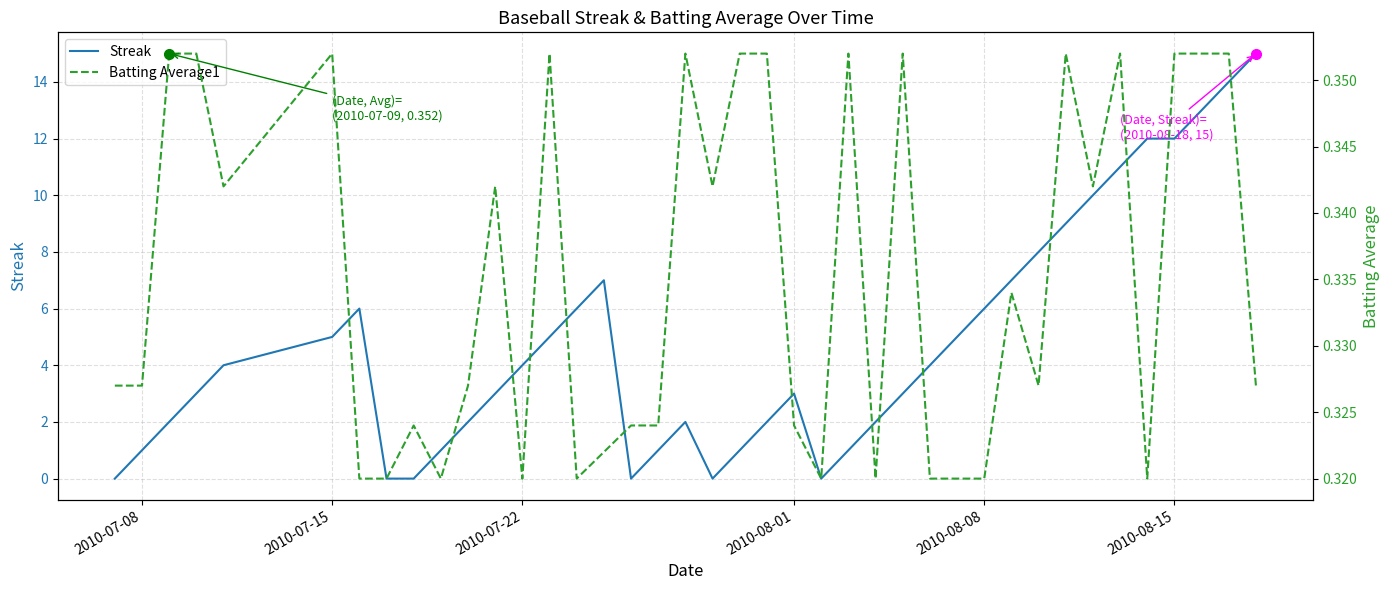

Where do Batting Average1 and Streak first cross each other?

2010-07-08 and 2010-07-15